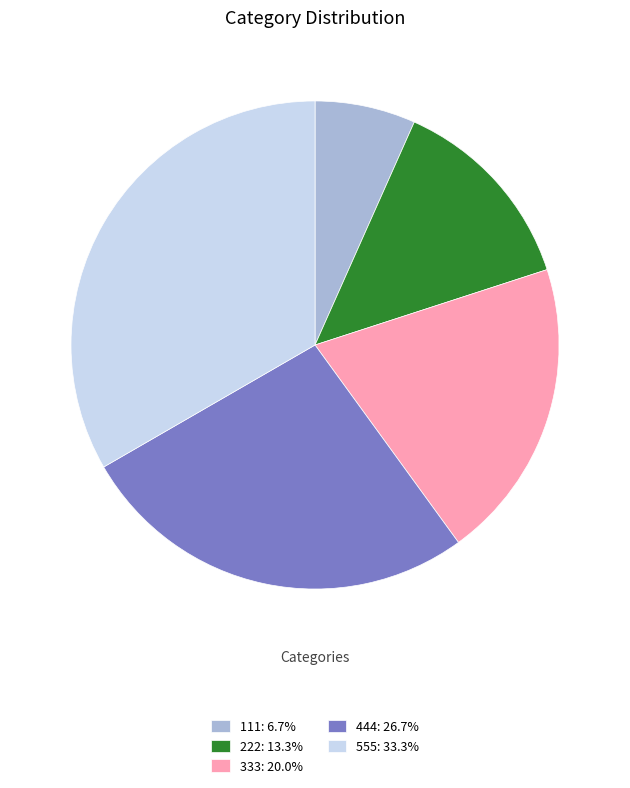

Does 333 account for over 50% of the chart?

No